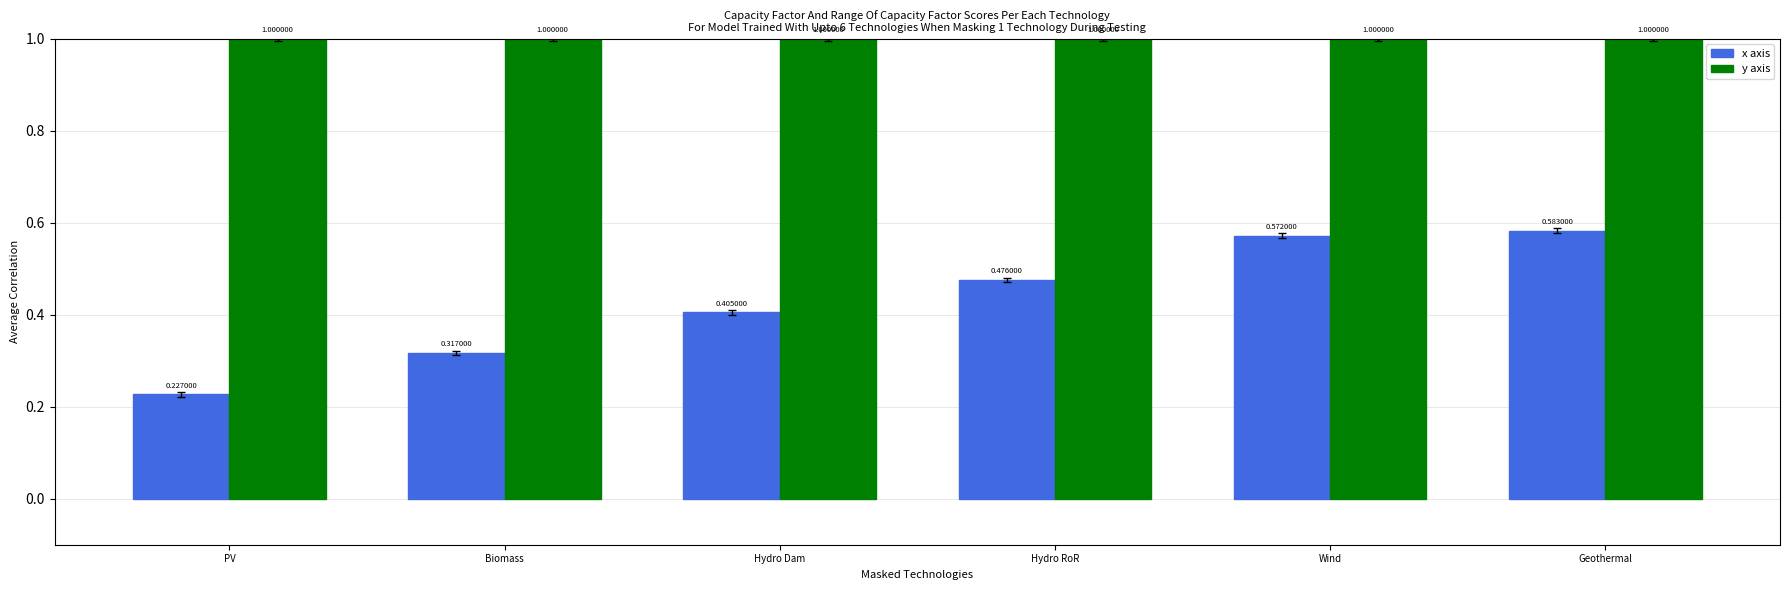

Rank the series by their average value, from highest to lowest.

y axis, x axis